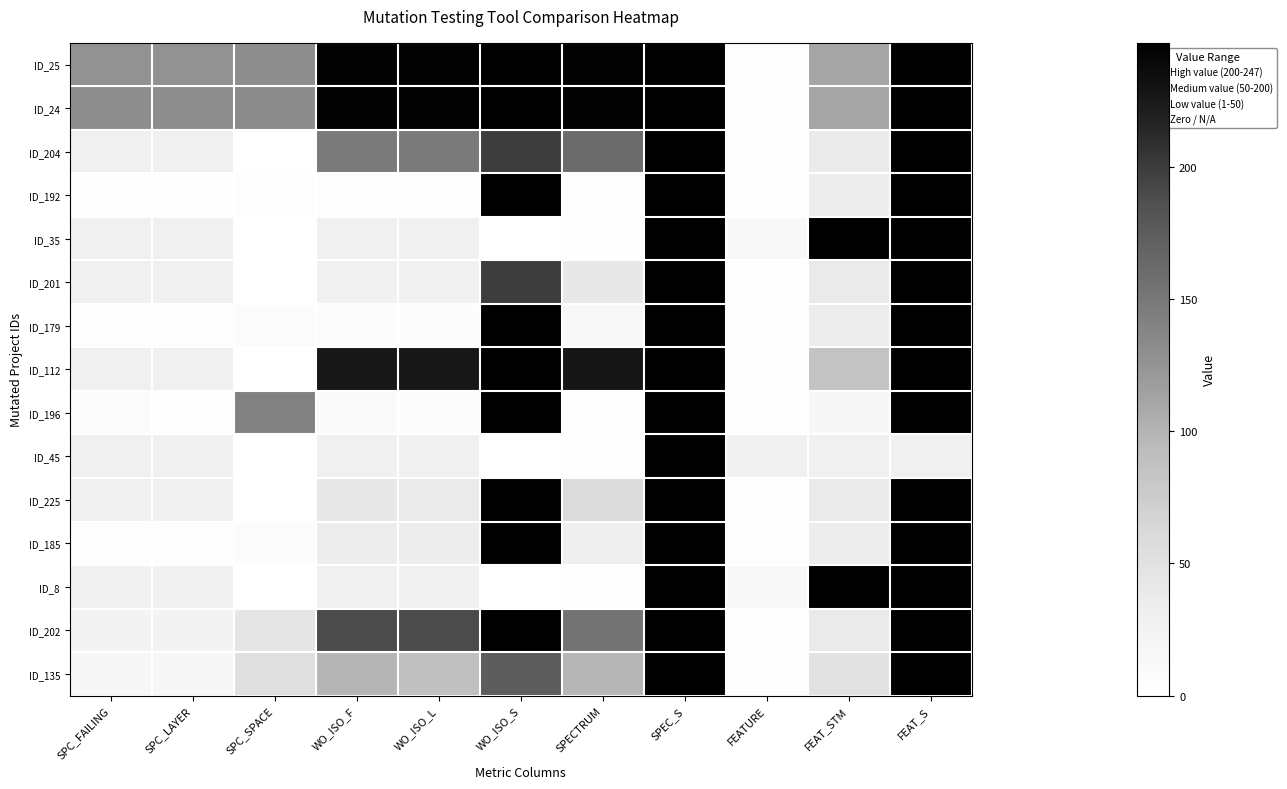

True or false: ID_8 has a value of 61.3 at SPEC_S.

False